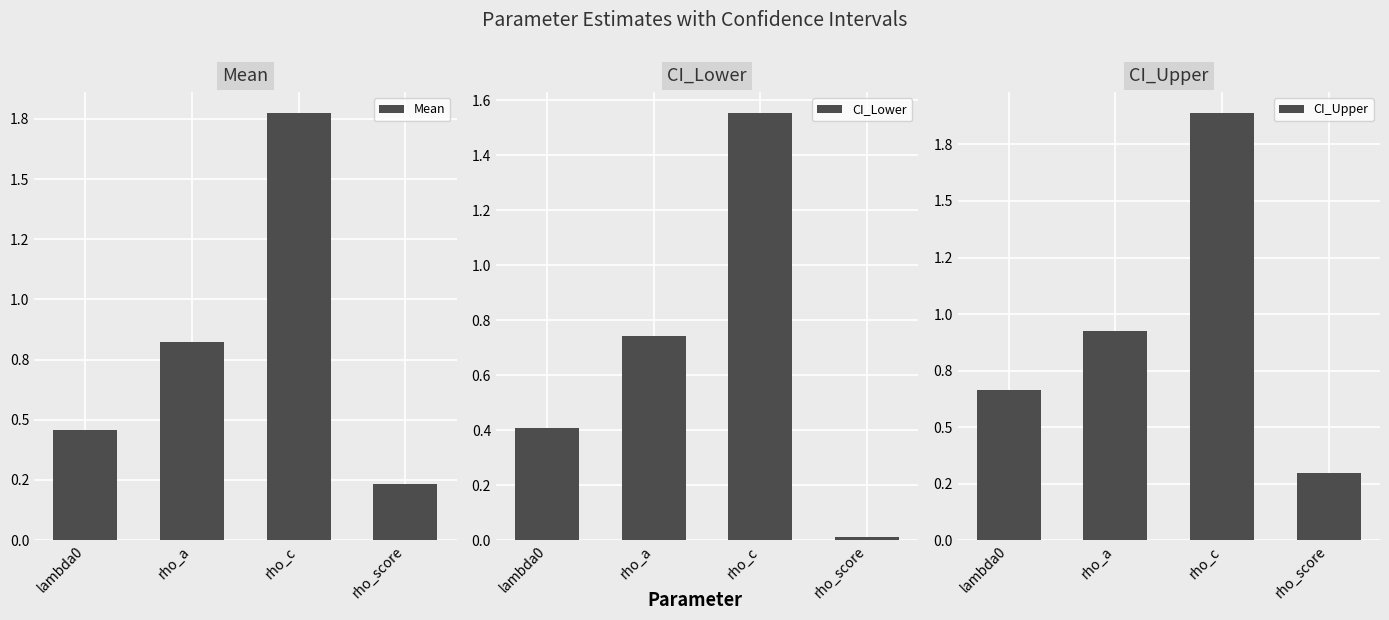

What is the sum of all Mean values?

3.3